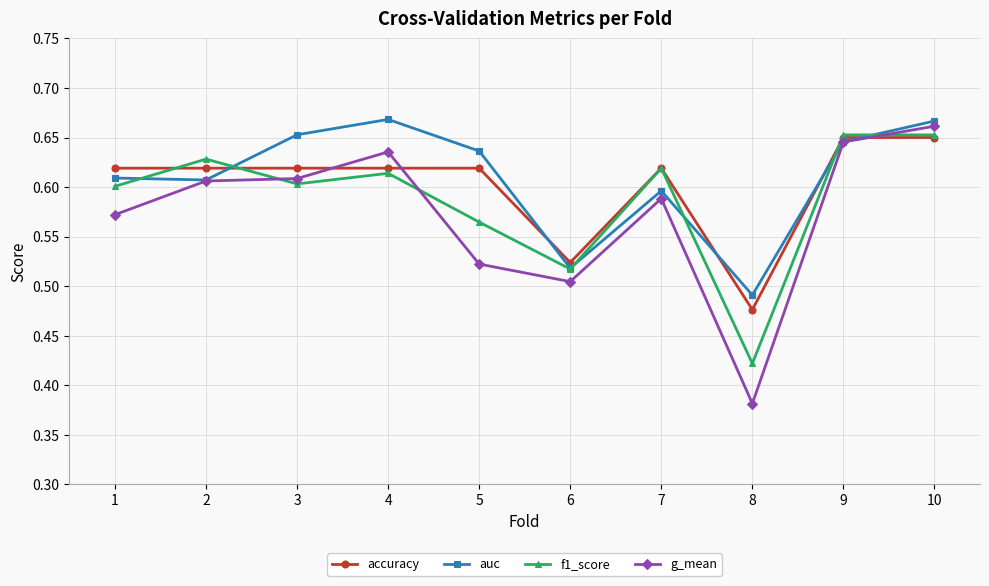

Where is the first local maximum for f1_score?

2